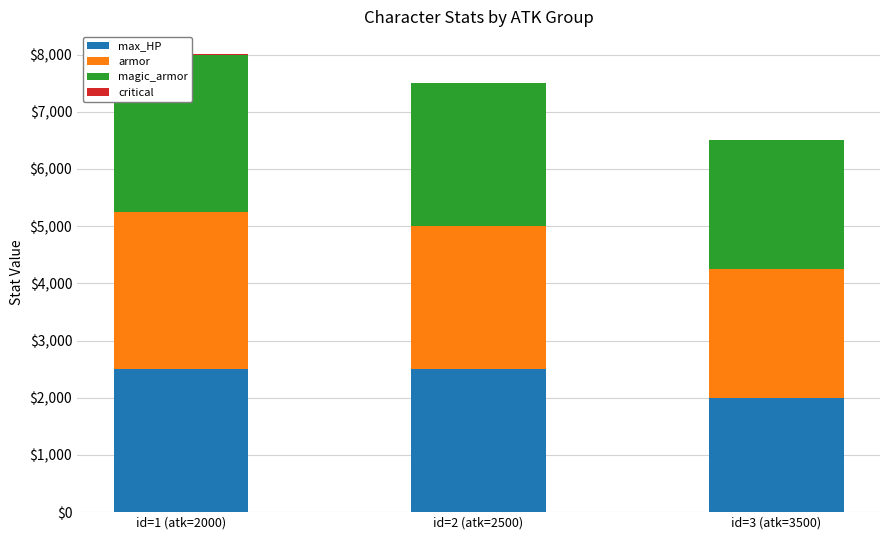

At id=1 (atk=2000), list the series in order from largest to smallest.

armor, magic_armor, max_HP, critical